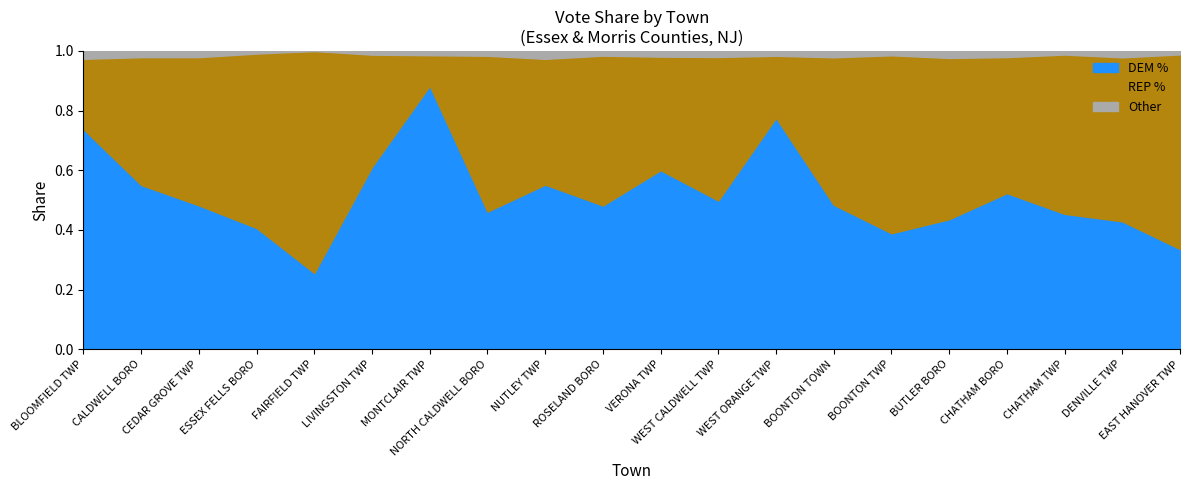

What is the minimum value for REP %?

0.1